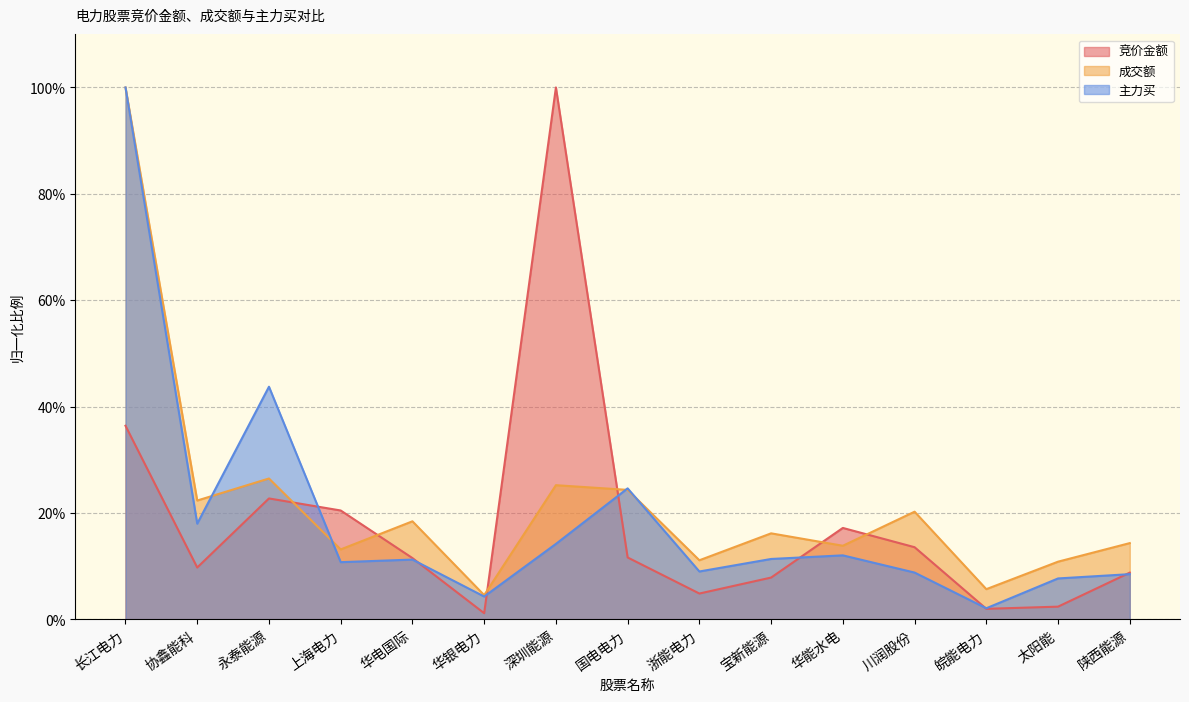

At which category does the chart reach its peak across all series?

深圳能源